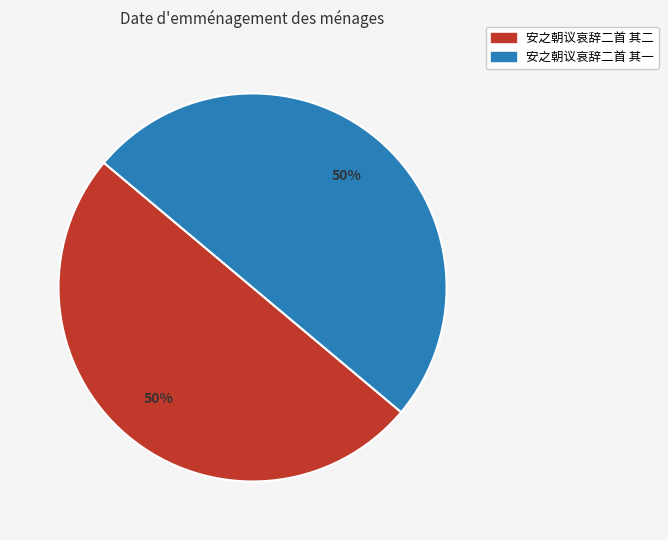

Is the sum of 安之朝议哀辞二首 其二 and 安之朝议哀辞二首 其一 greater than half?

Yes